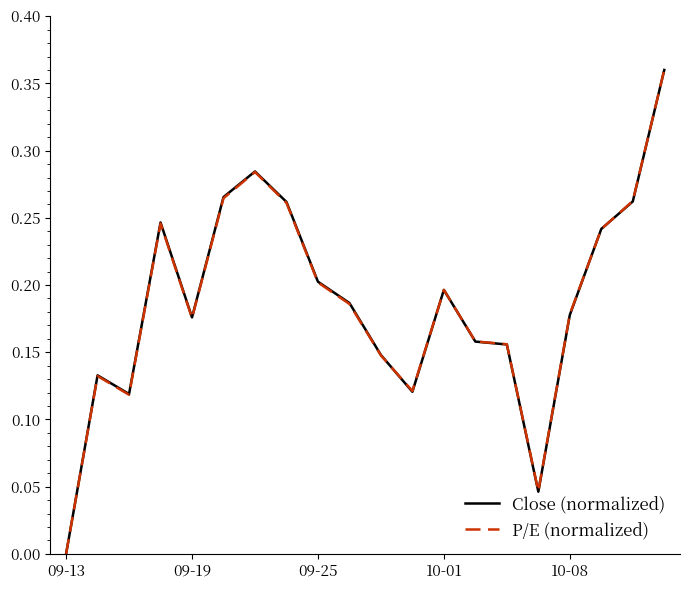

What are all the series names shown in the legend?

Close (normalized), P/E (normalized)